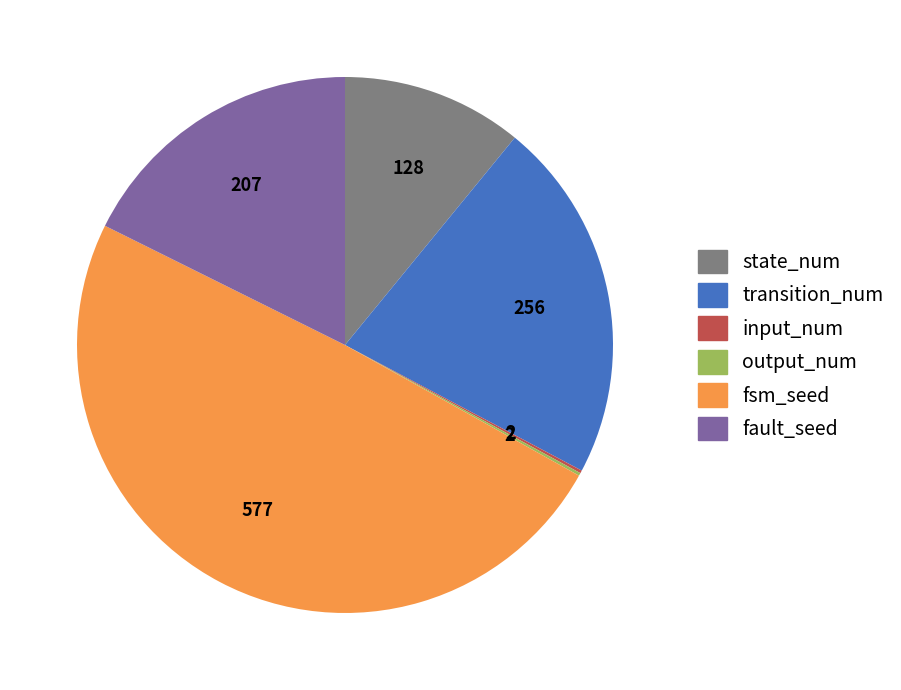

Between fsm_seed and fault_seed, which is larger?

fsm_seed